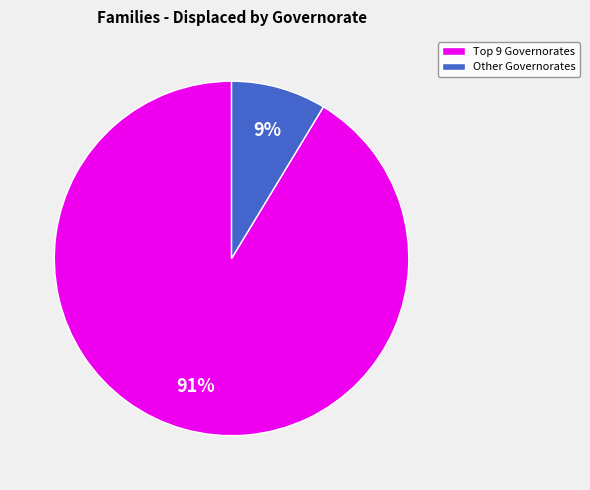

What is the smallest slice in the pie chart?

Other Governorates